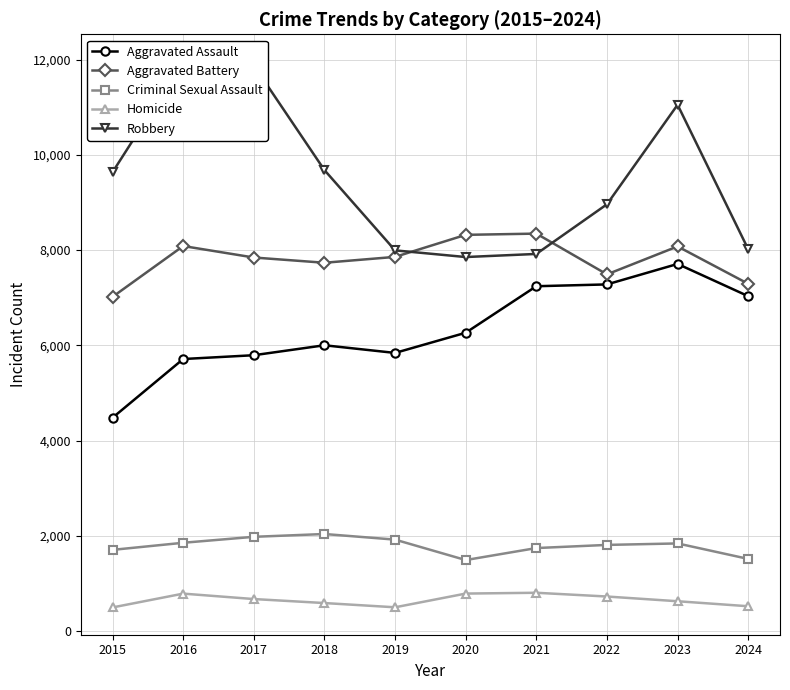

Does the chart have visible grid lines?

Yes